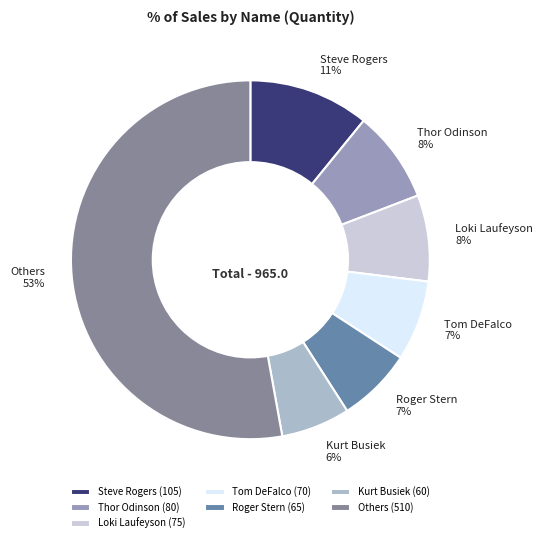

Which slice is the largest?

Others (510)